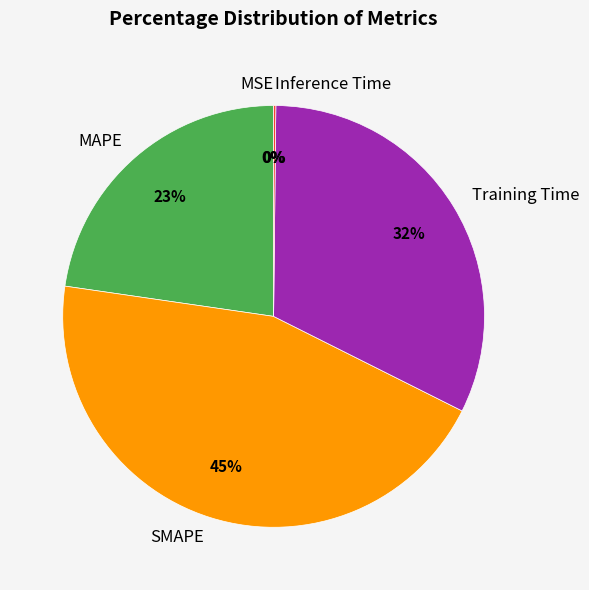

To the nearest percent, what percentage of the pie is Training Time?

32%